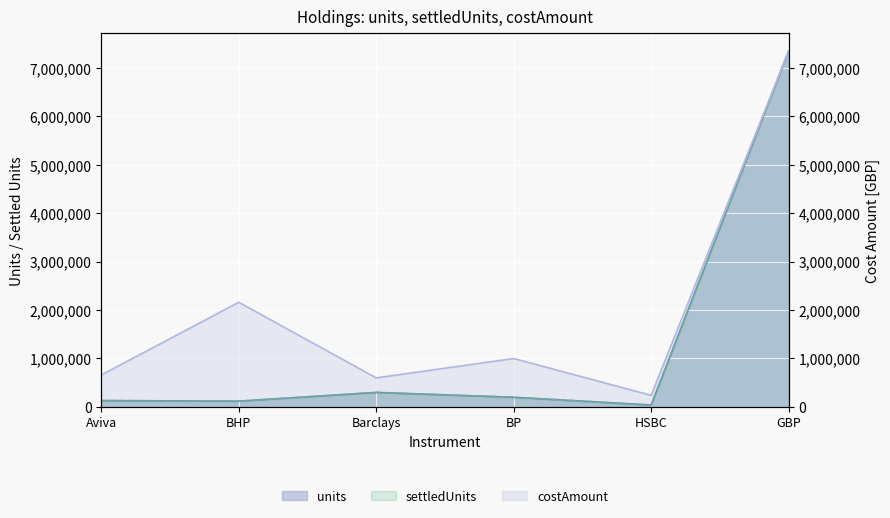

The value of units at Aviva is 178534. True or false?

False